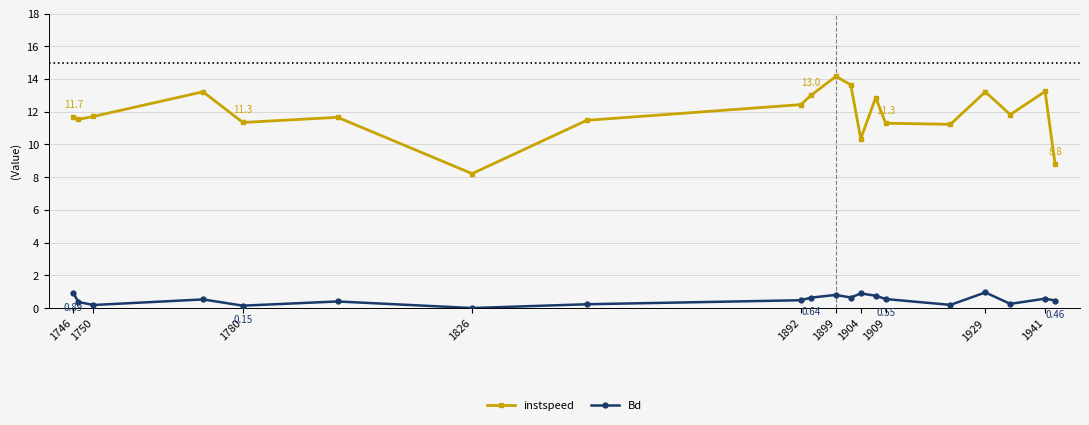

List the series in order of their overall mean, highest first.

instspeed, Bd